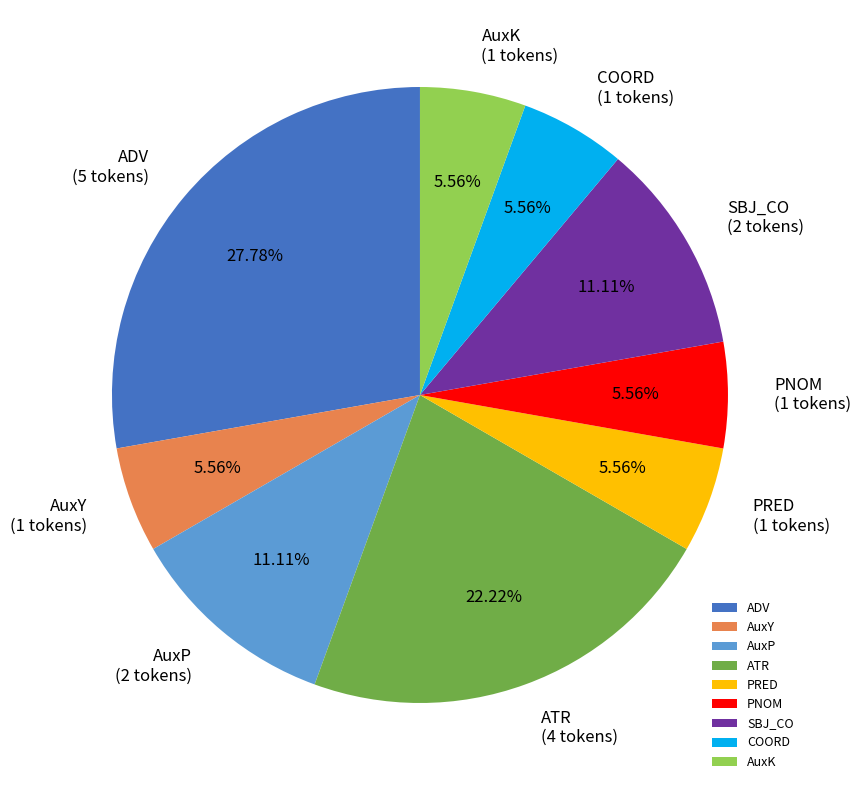

Approximately how many times larger is the value at PRED compared to SBJ_CO?

0.5